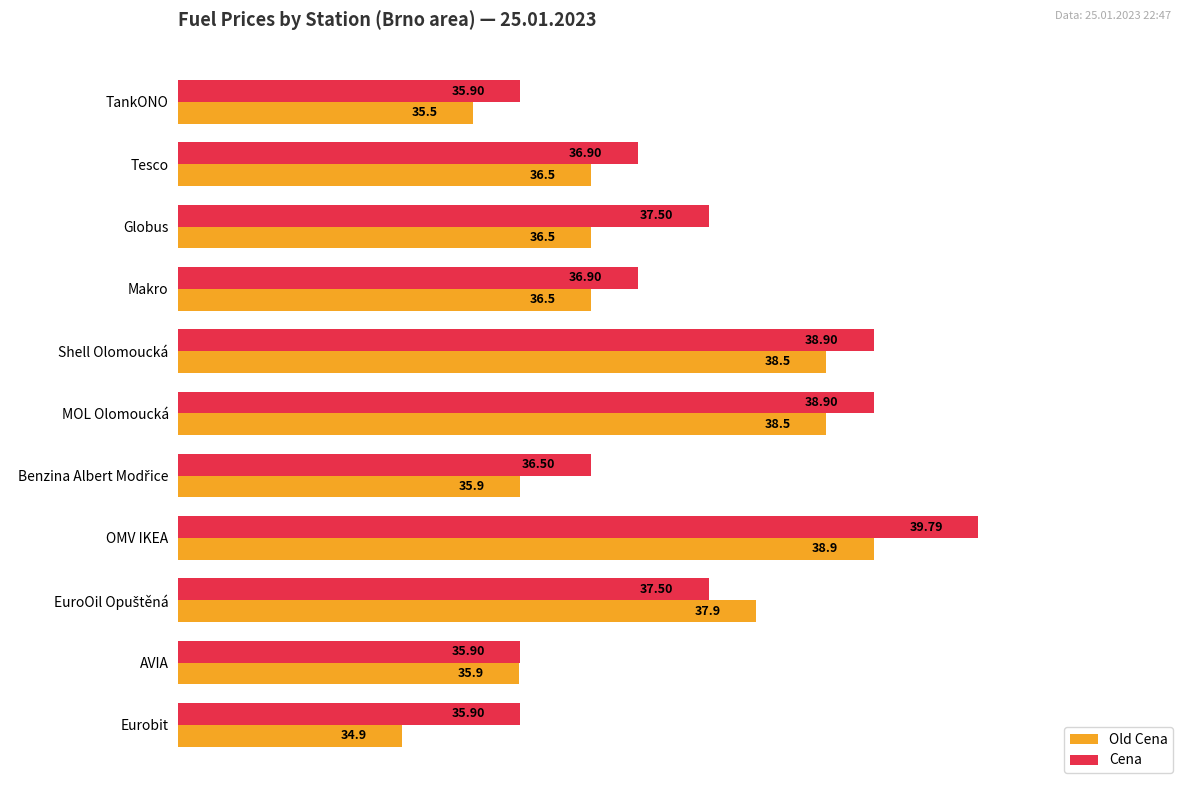

Which category has the lowest value across all series?

Eurobit